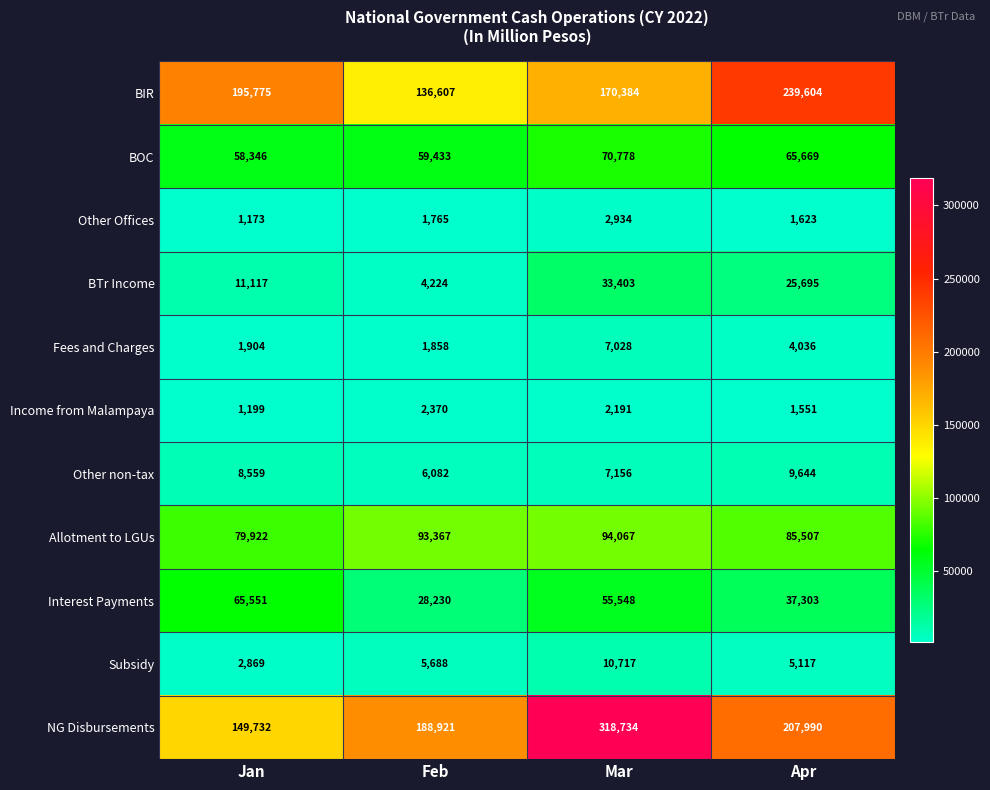

How many data points in Interest Payments are less than 55548?

2